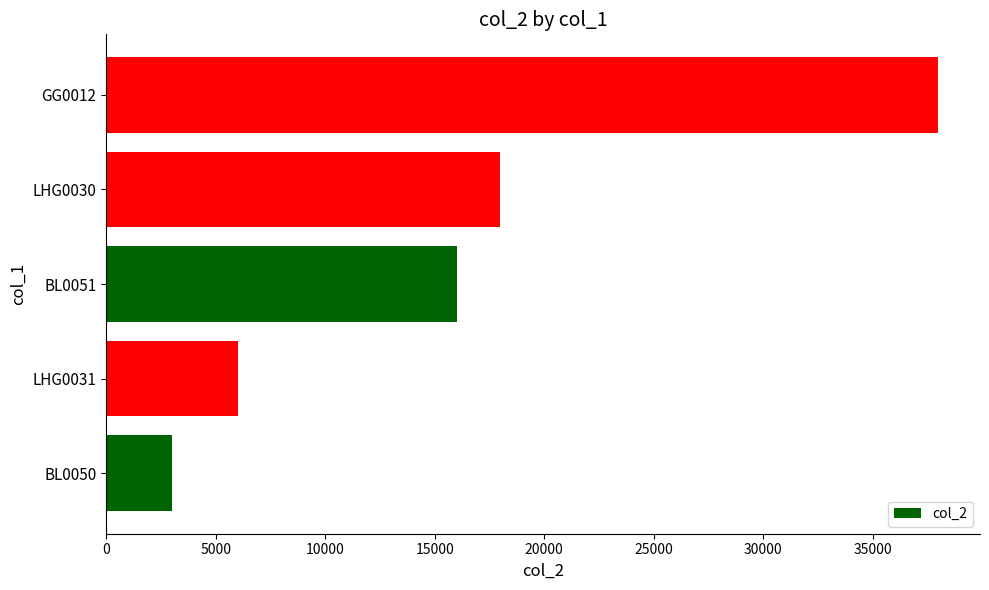

What is the average value?

16200